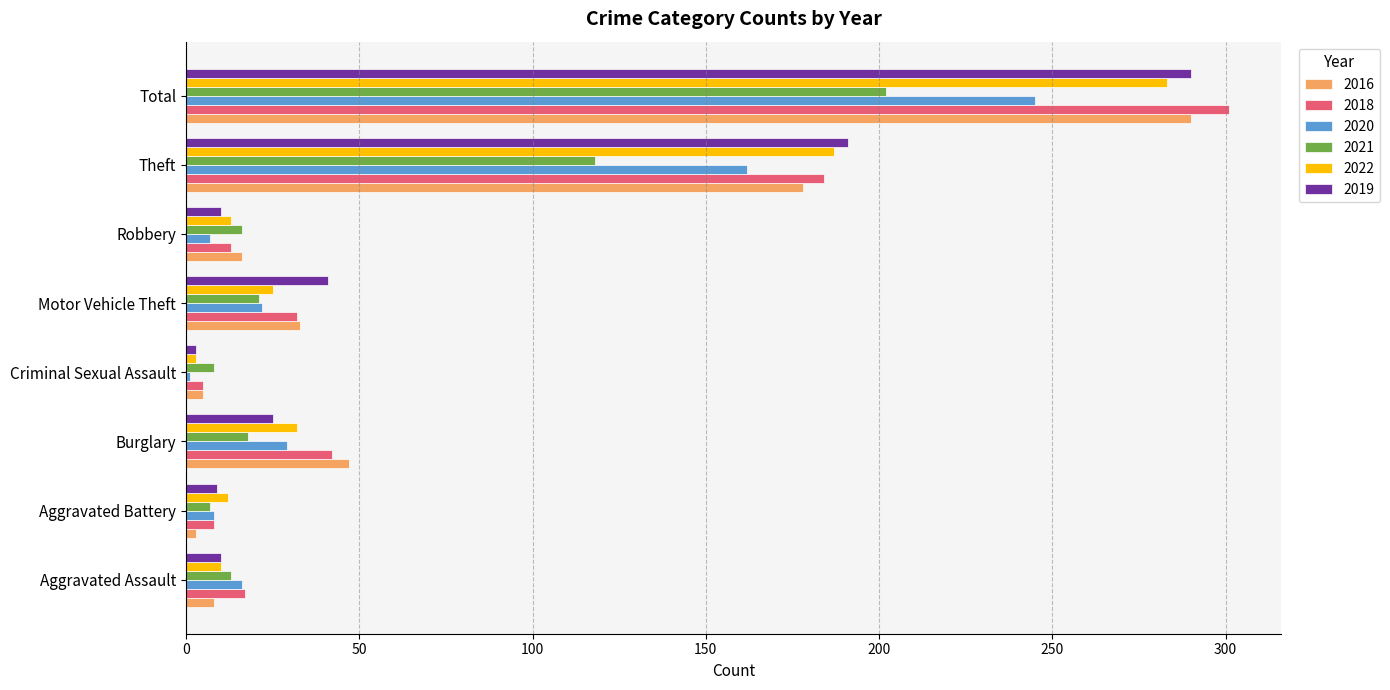

What is the difference between the 2019 values at Criminal Sexual Assault and Total?

287